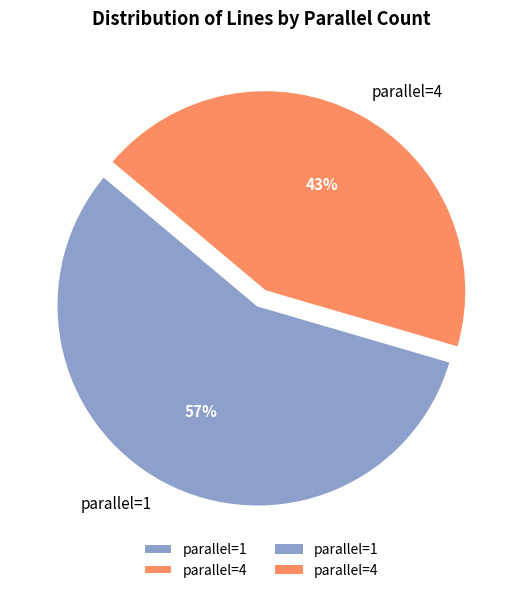

To the nearest percent, what is the combined percentage of parallel=4 and parallel=1?

100%